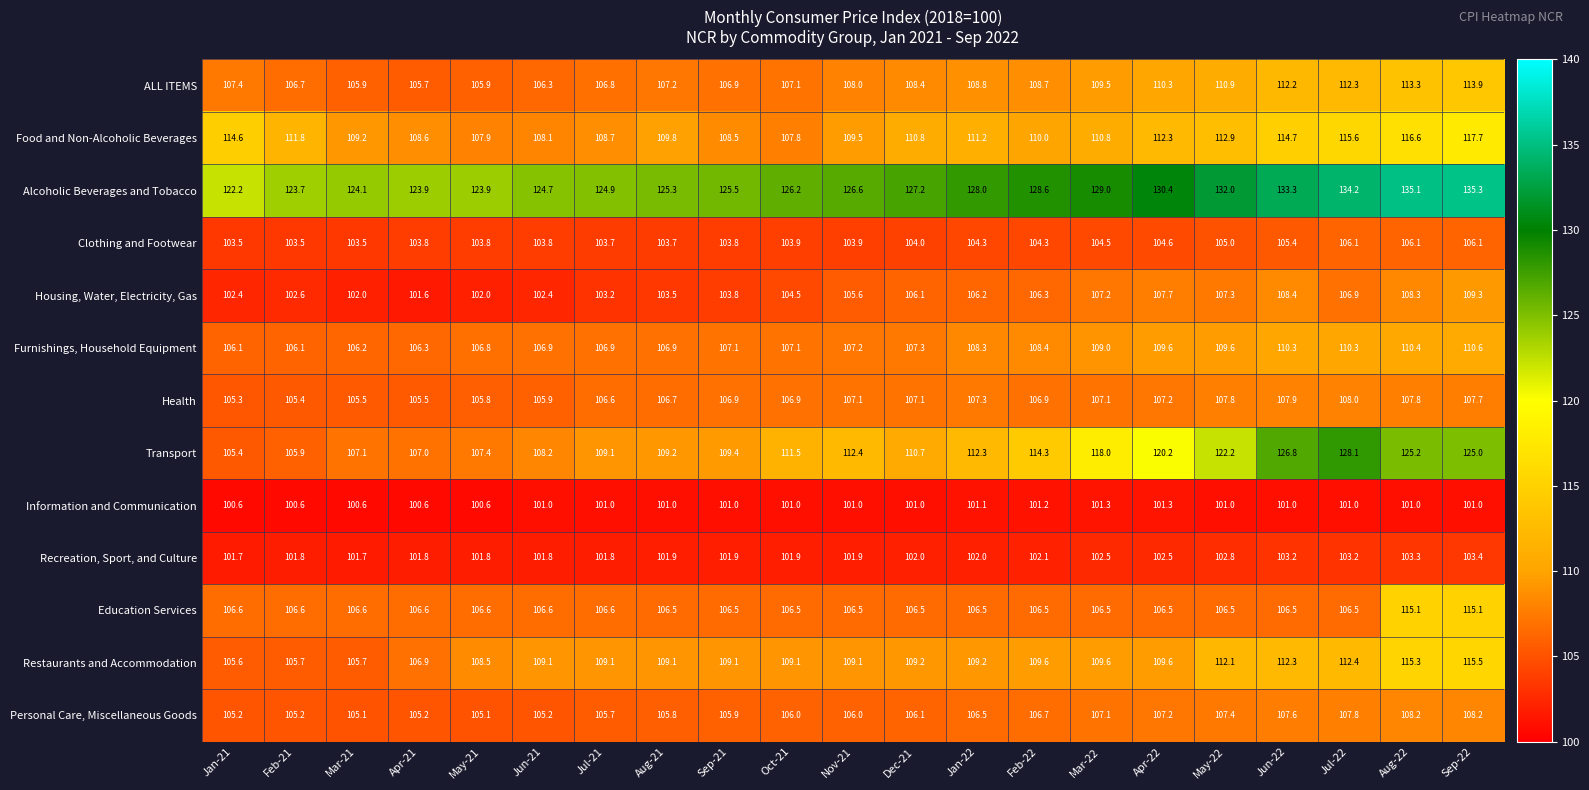

Rank the series at Nov-21 from highest to lowest value.

Alcoholic Beverages and Tobacco, Transport, Food and Non-Alcoholic Beverages, Restaurants and Accommodation, ALL ITEMS, Furnishings, Household Equipment, Health, Education Services, Personal Care, Miscellaneous Goods, Housing, Water, Electricity, Gas, Clothing and Footwear, Recreation, Sport, and Culture, Information and Communication